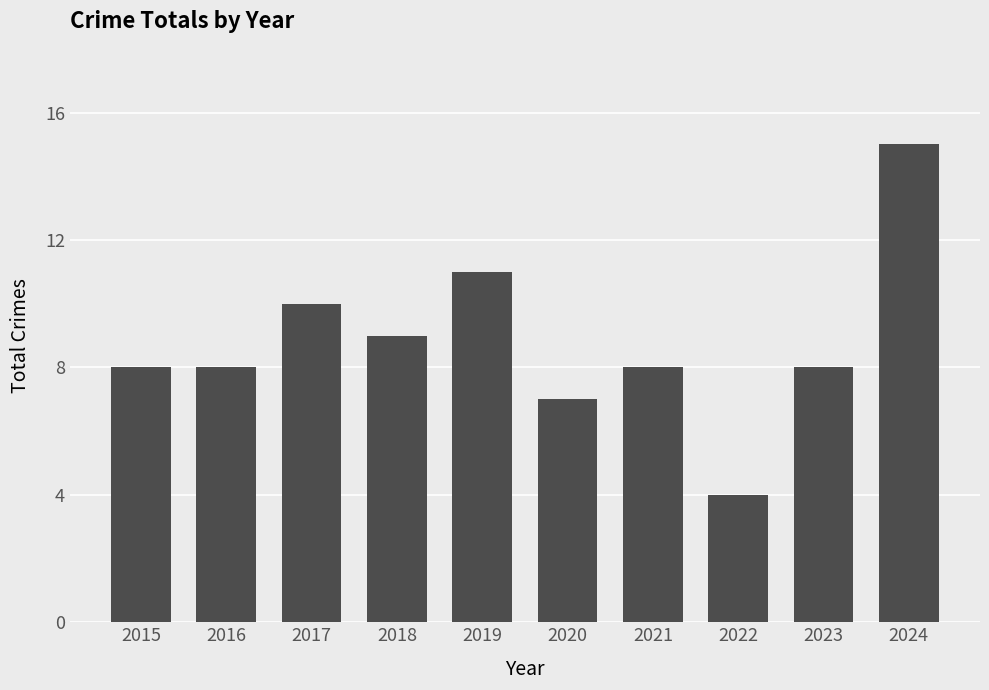

What is the approximate value at 2015?

8